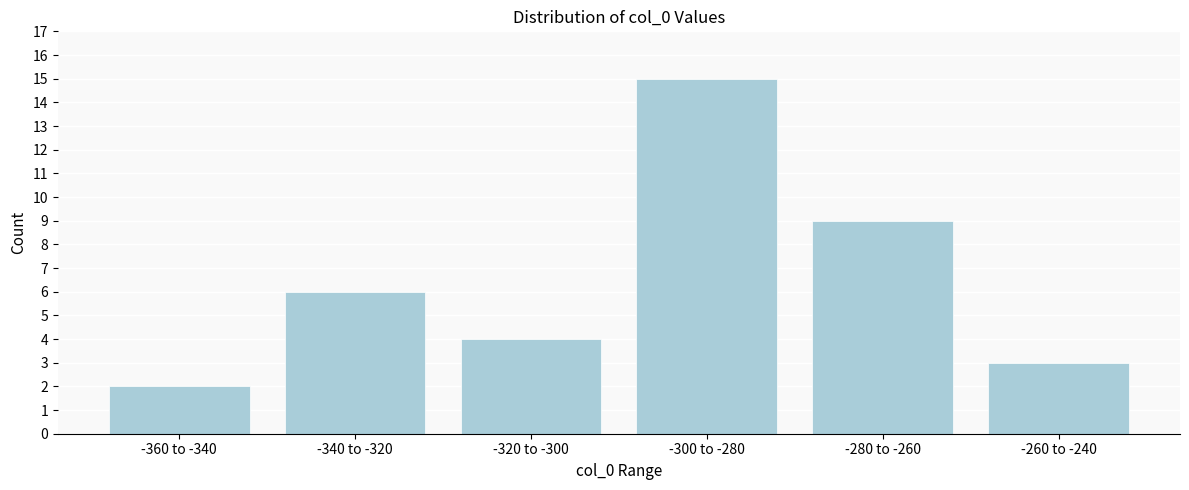

Reading left to right, list all the values displayed in this chart.

-360 to -340=2	-340 to -320=6	-320 to -300=4	-300 to -280=15	-280 to -260=9	-260 to -240=3